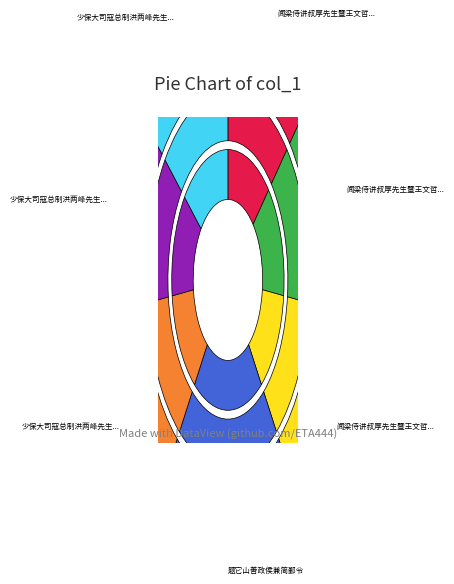

What is the change in value from 闻梁侍讲叔厚先生暨王文哲黄门使交南将过富春赋此二律以侯兼致赠别之意 其二 to 少保大司寇总制洪两峰先生隆中谒武侯兼承致前美建议立祠之意各依韵奉答二首 其一?

+426